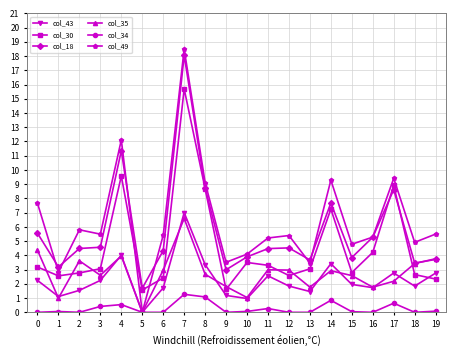

How many lines are shown in the chart?

6